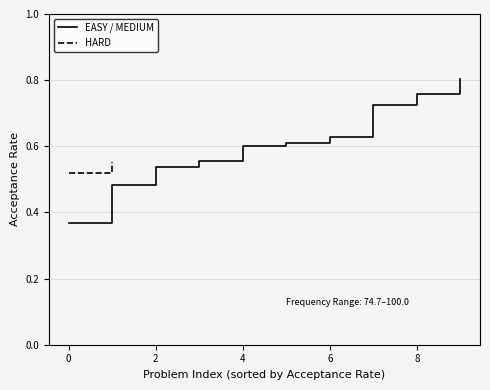

True or false: EASY / MEDIUM has a value of 0.8 at 2.

False